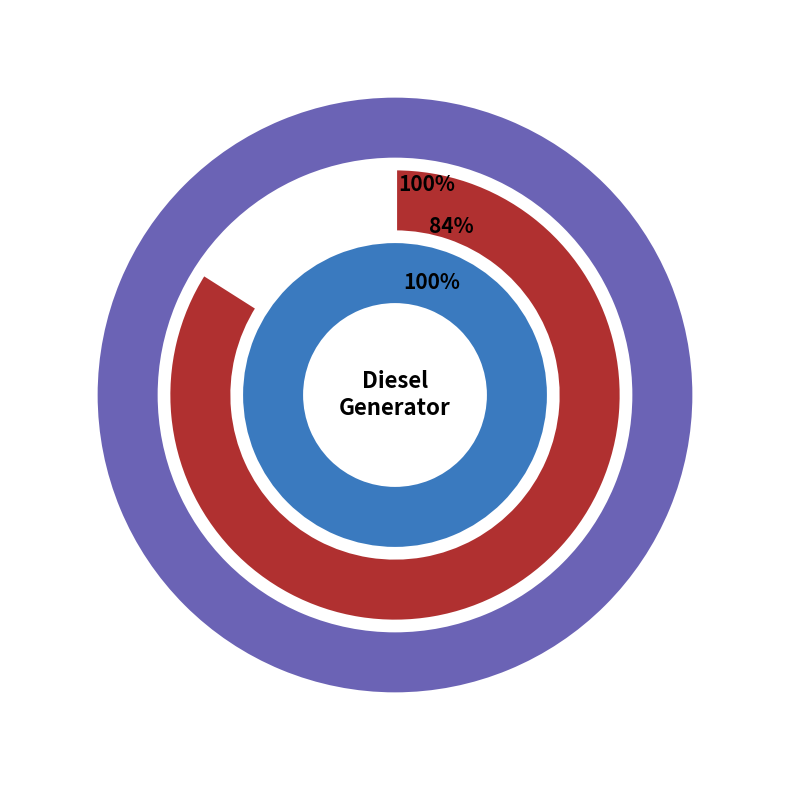

How many slices are in this pie chart?

3